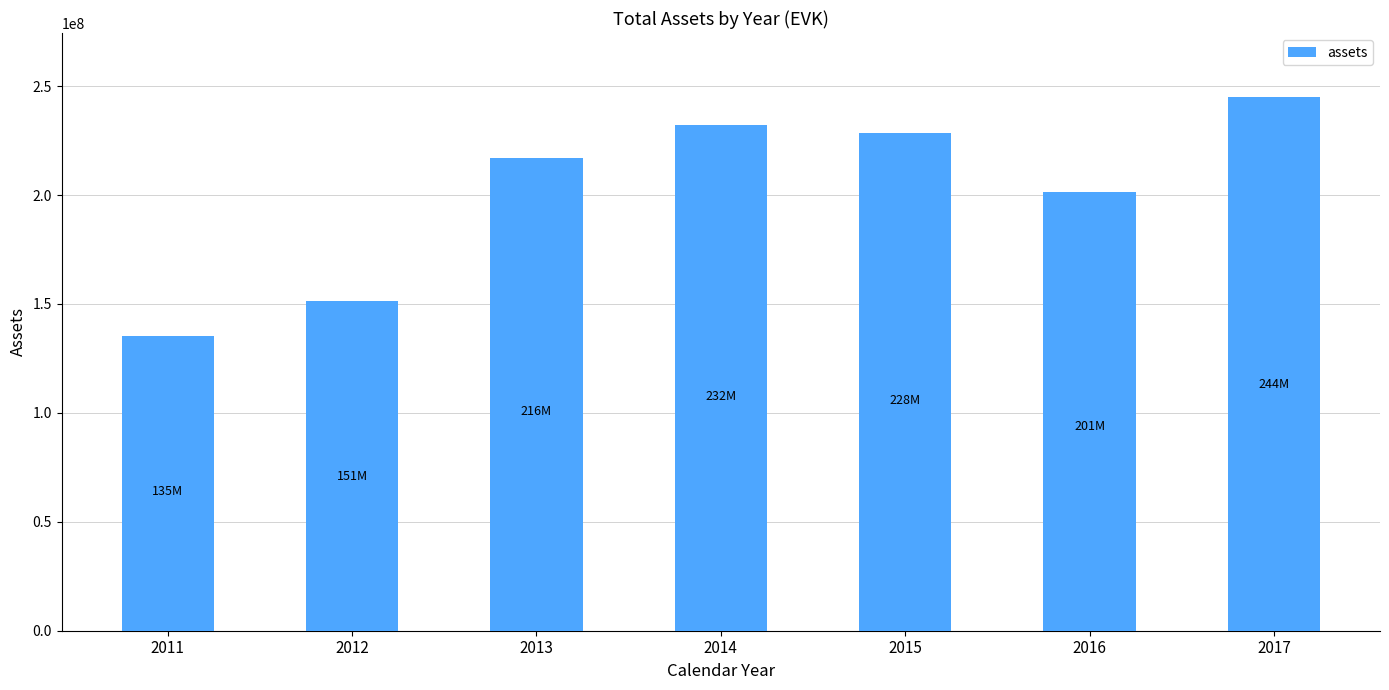

How many series are shown in this chart?

1